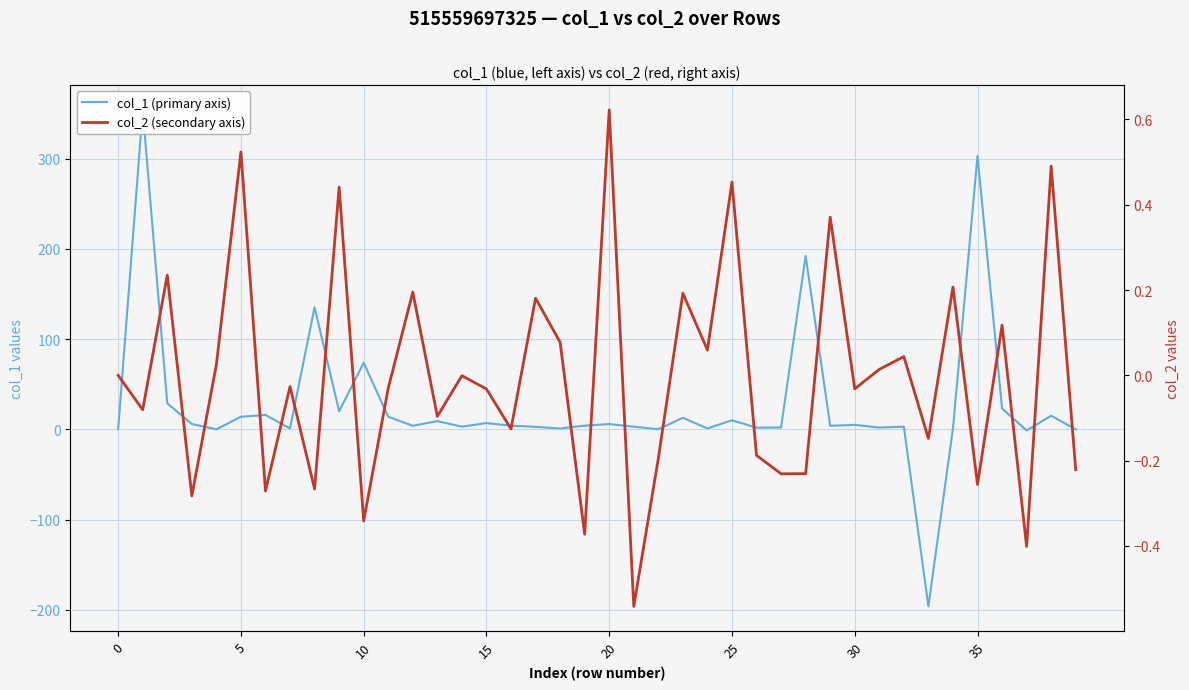

How many lines are shown in the chart?

2